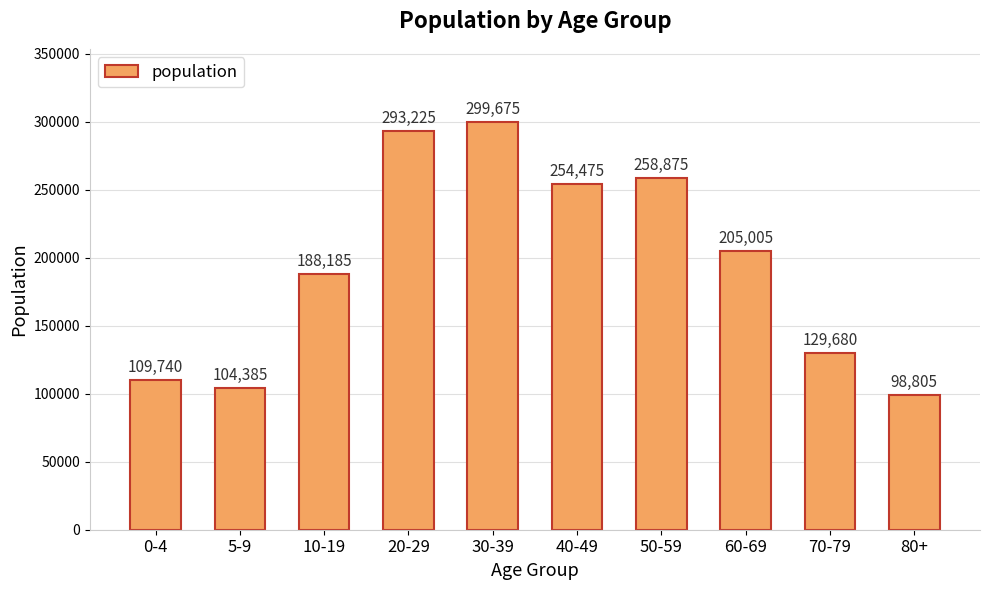

What is the maximum value shown in the chart?

299675